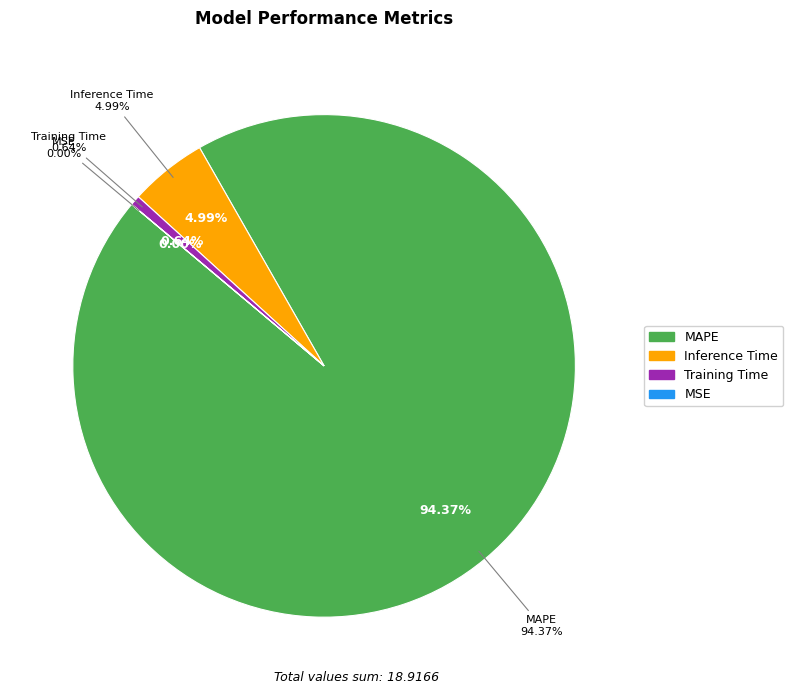

Do MAPE and MSE together represent more than half of the pie?

Yes